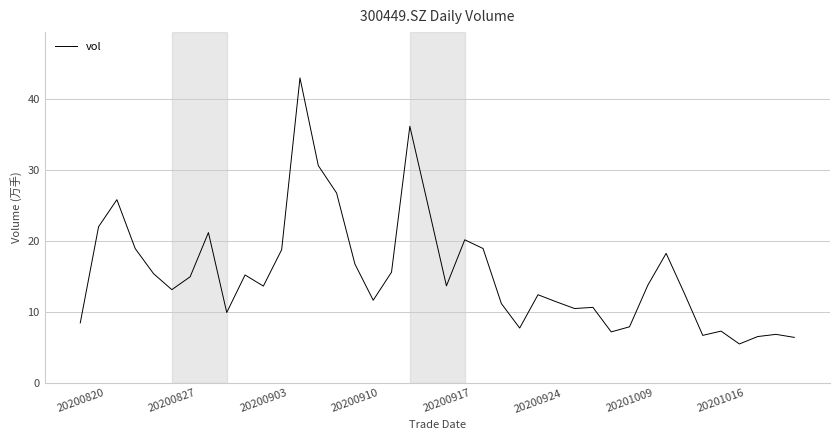

What is the minimum value shown in the chart?

5.5